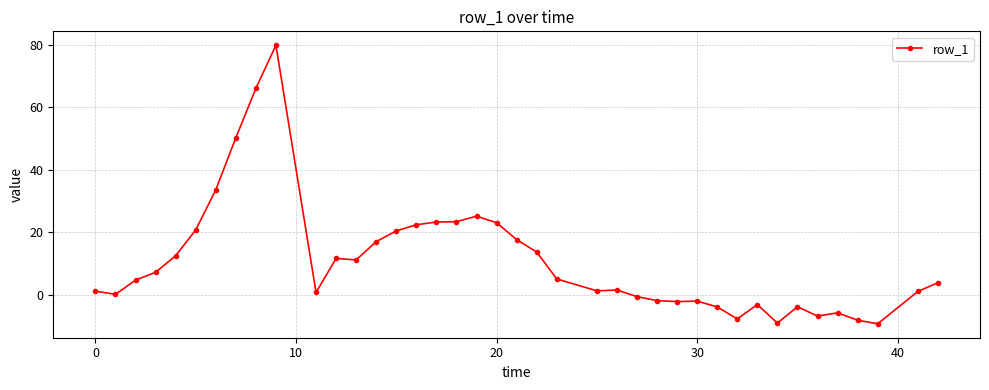

What is the value of the 36th point from the left?

-5.9